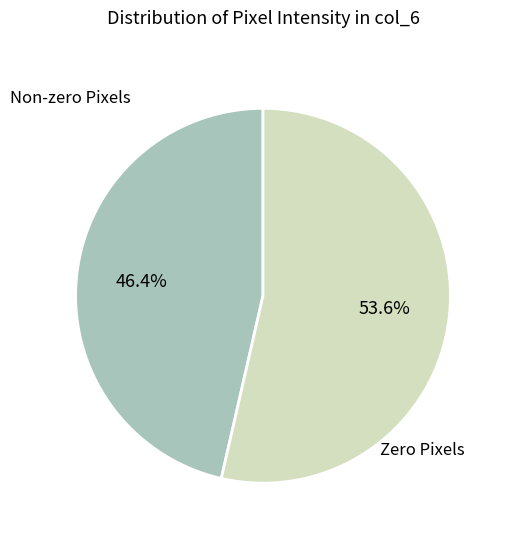

Count the number of slices in the pie.

2